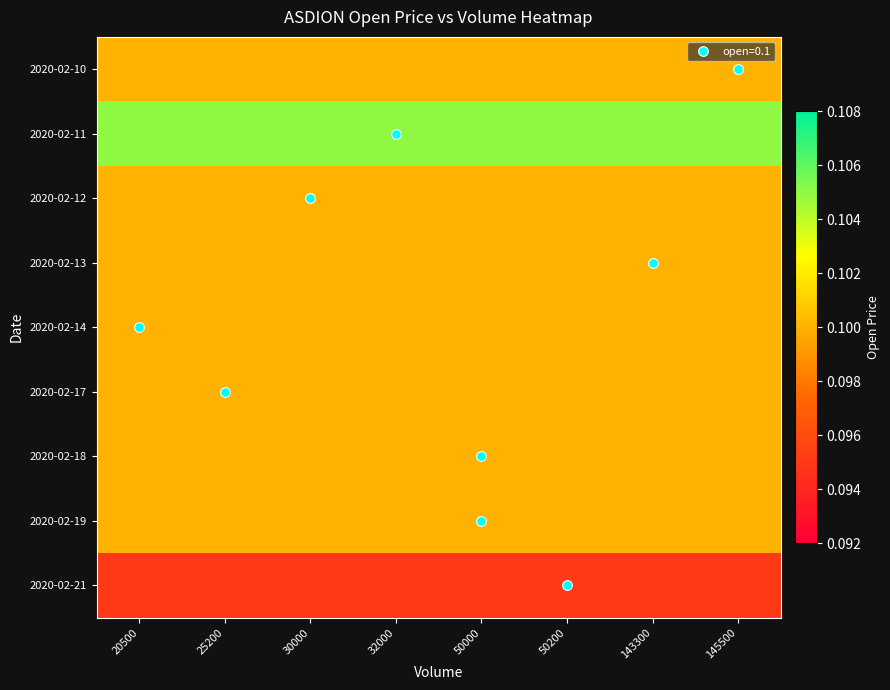

What is the total value across all series at 25200?

0.9